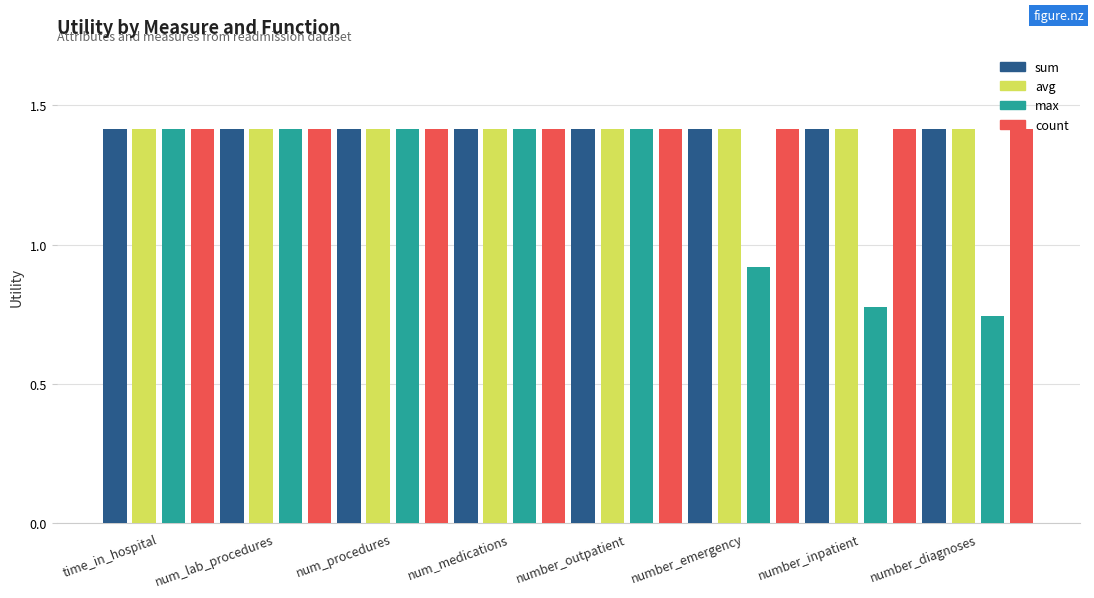

True or false: sum has a value of 1.4 at num_procedures.

True